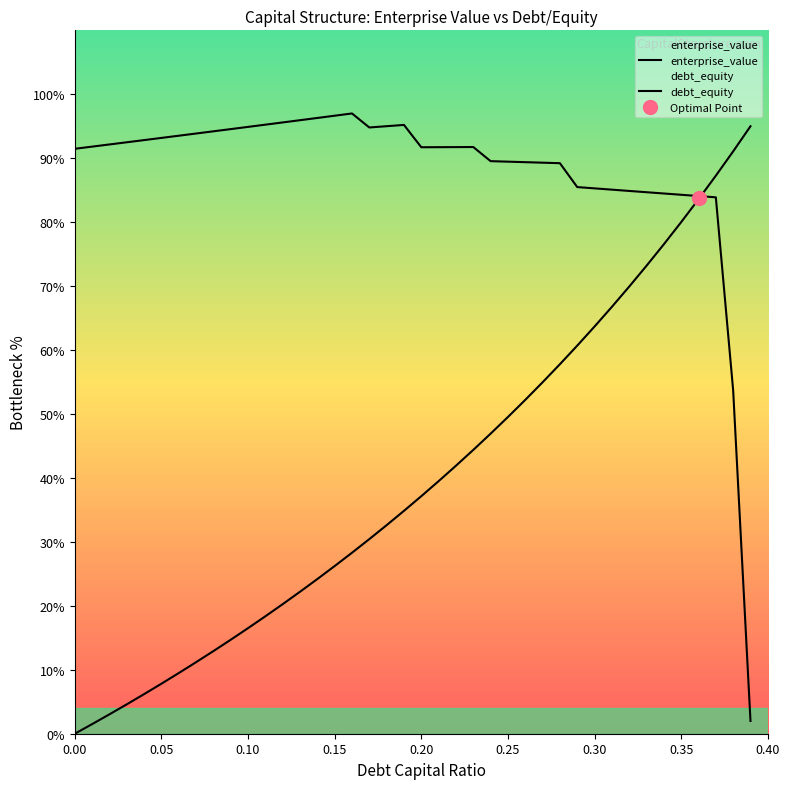

Which series has the largest range (max minus min)?

enterprise_value